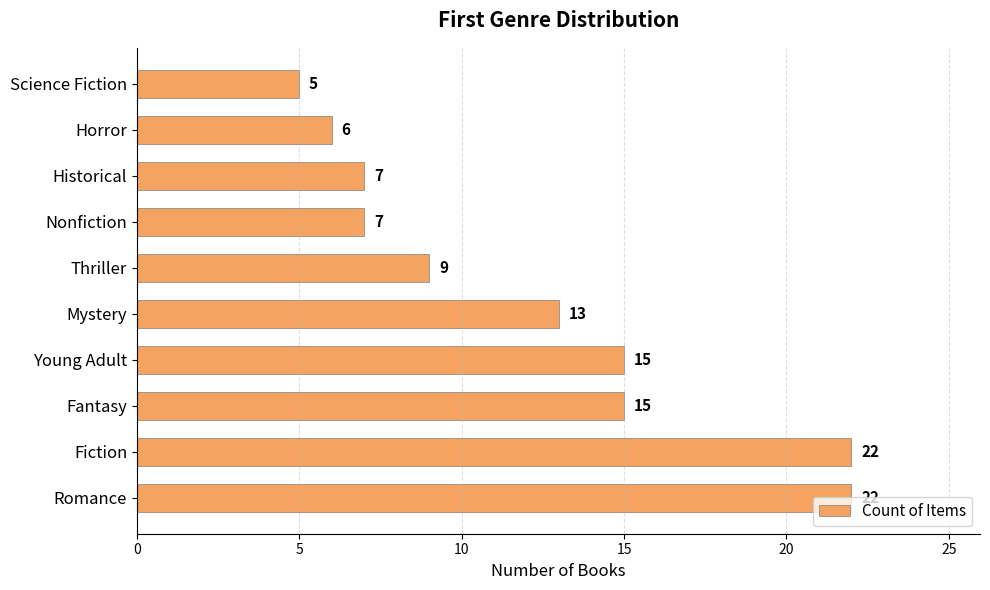

What is the approximate value at Romance?

22